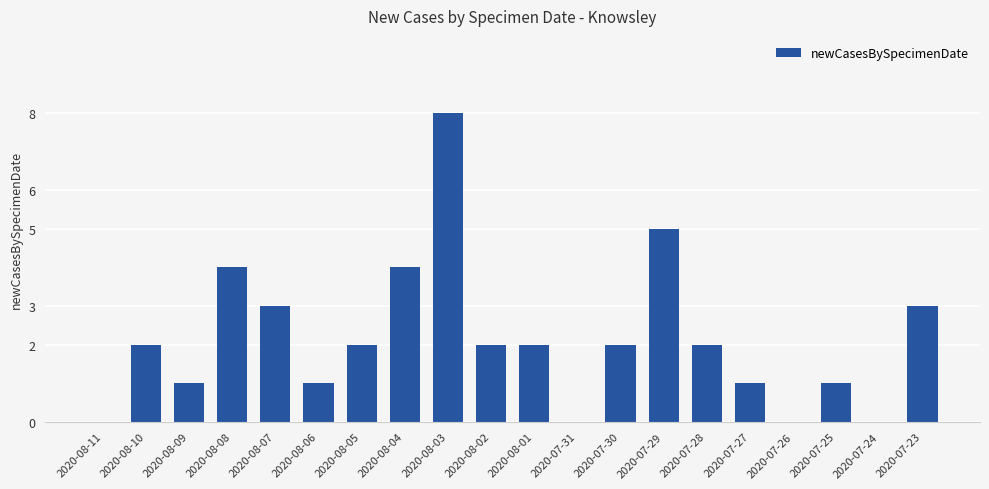

Is it true that the value at 2020-08-09 is 2?

False